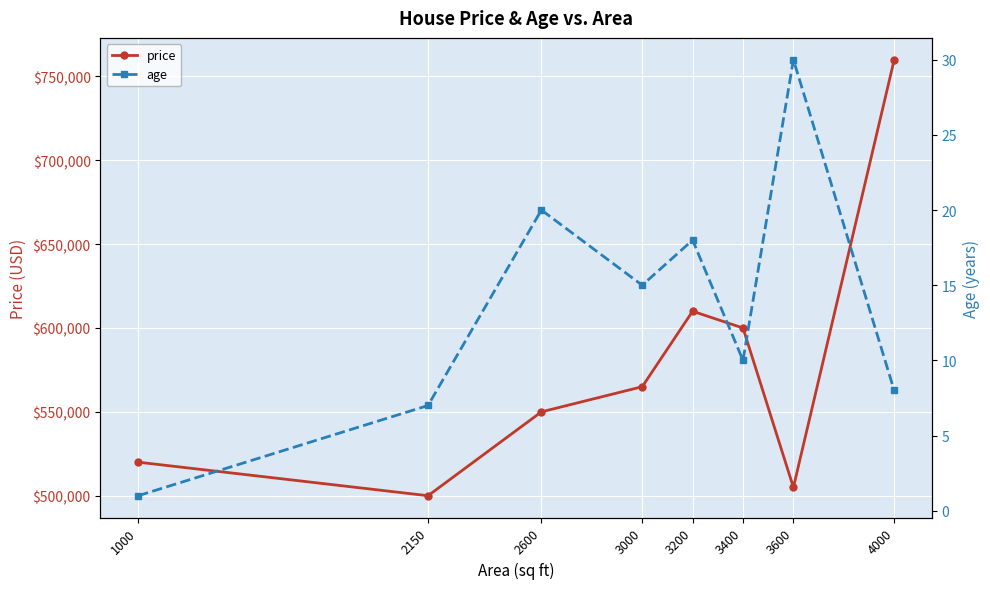

At which category is the sum across all series the highest?

4000